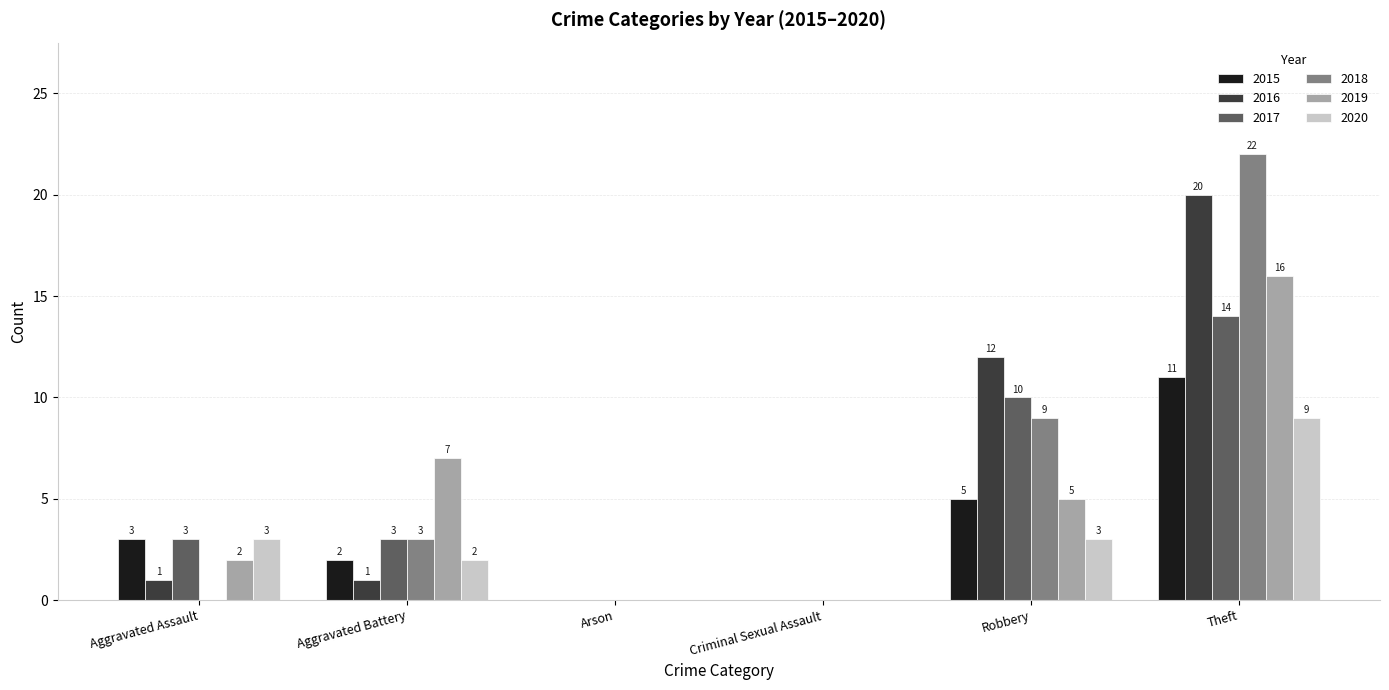

Read the 2016 value at Robbery, to the nearest 10.

10